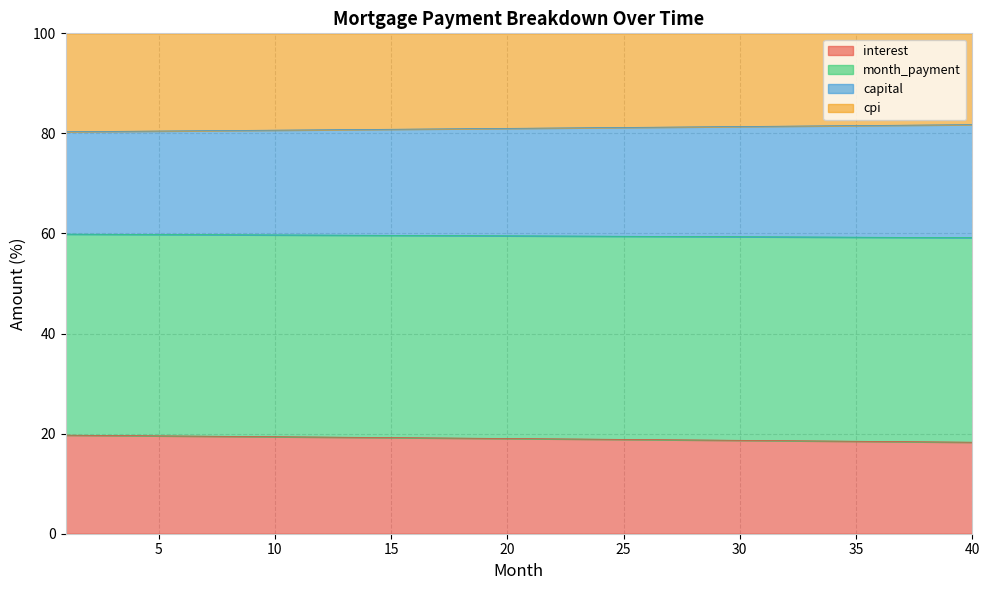

True or false: month_payment and capital intersect in this chart.

False